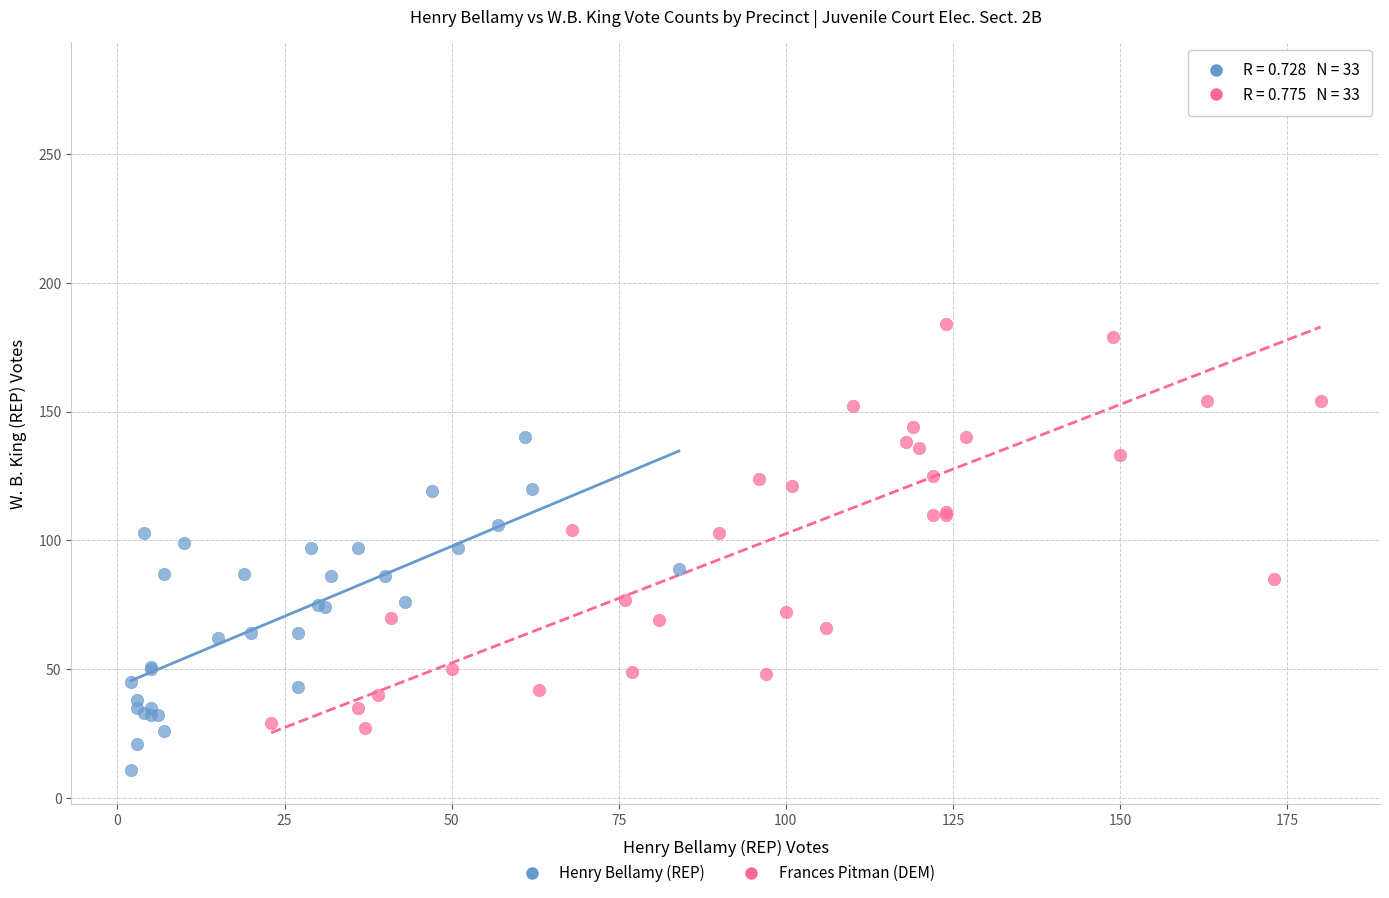

Which series reaches the maximum Y coordinate?

Frances Pitman (DEM)